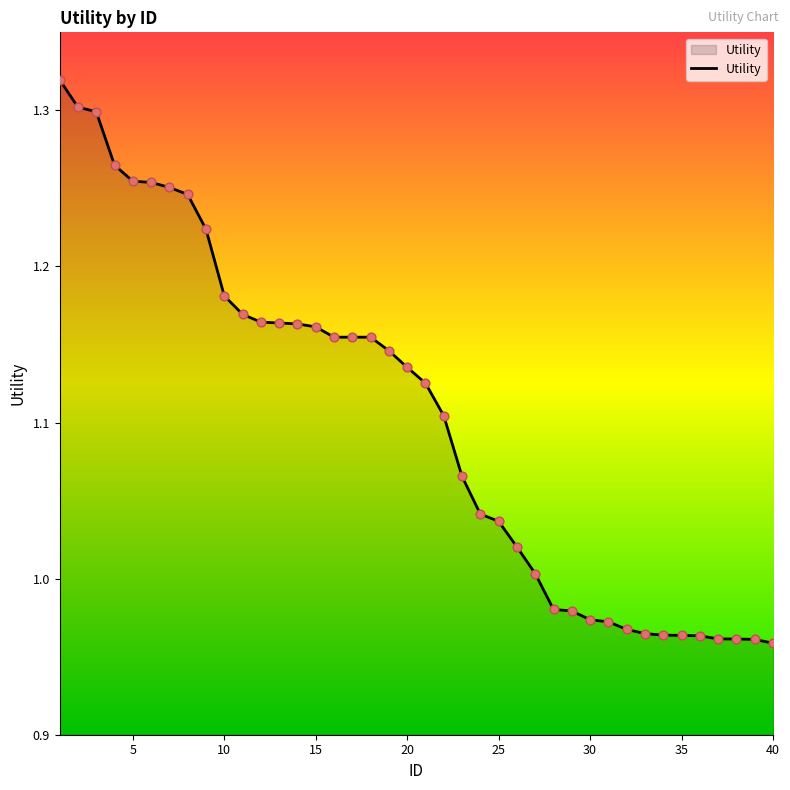

What is the difference between the maximum and minimum values?

0.4